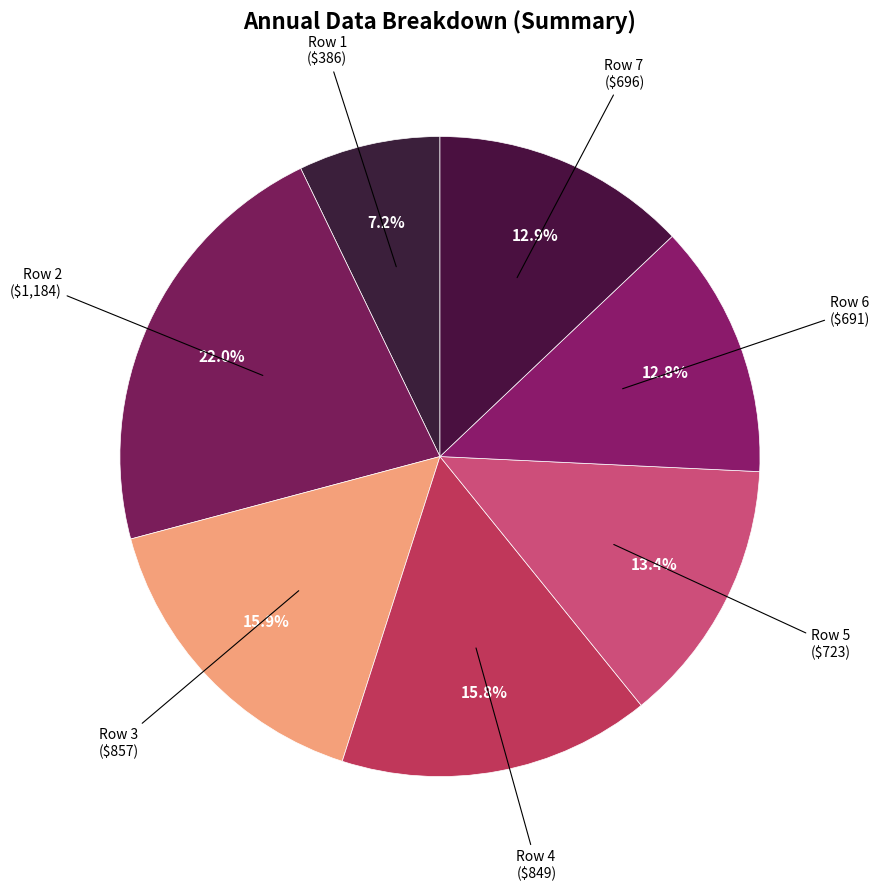

How many slices are in this pie chart?

7